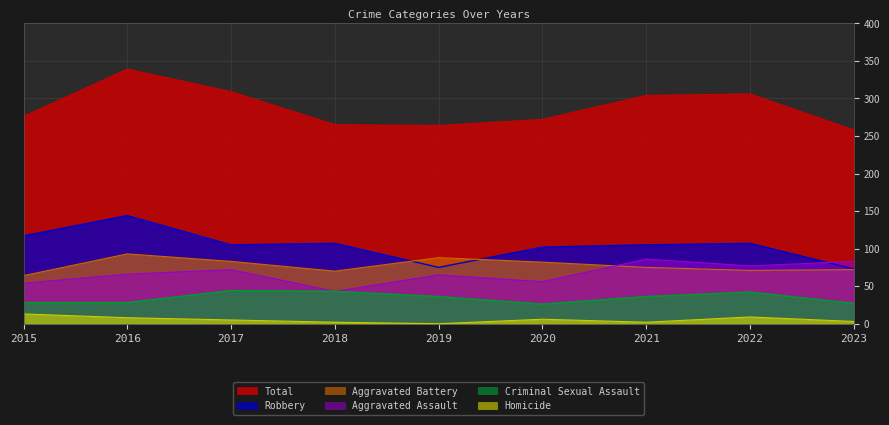

True or false: Aggravated Assault has a value of 72 at 2017.

True